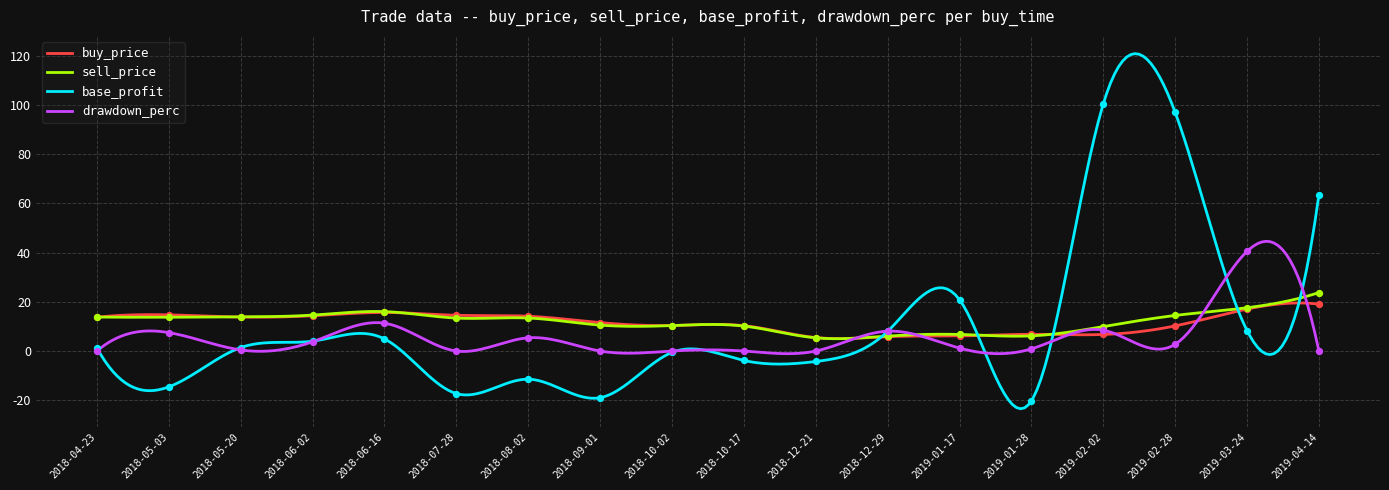

Which series reaches the minimum Y coordinate?

base_profit